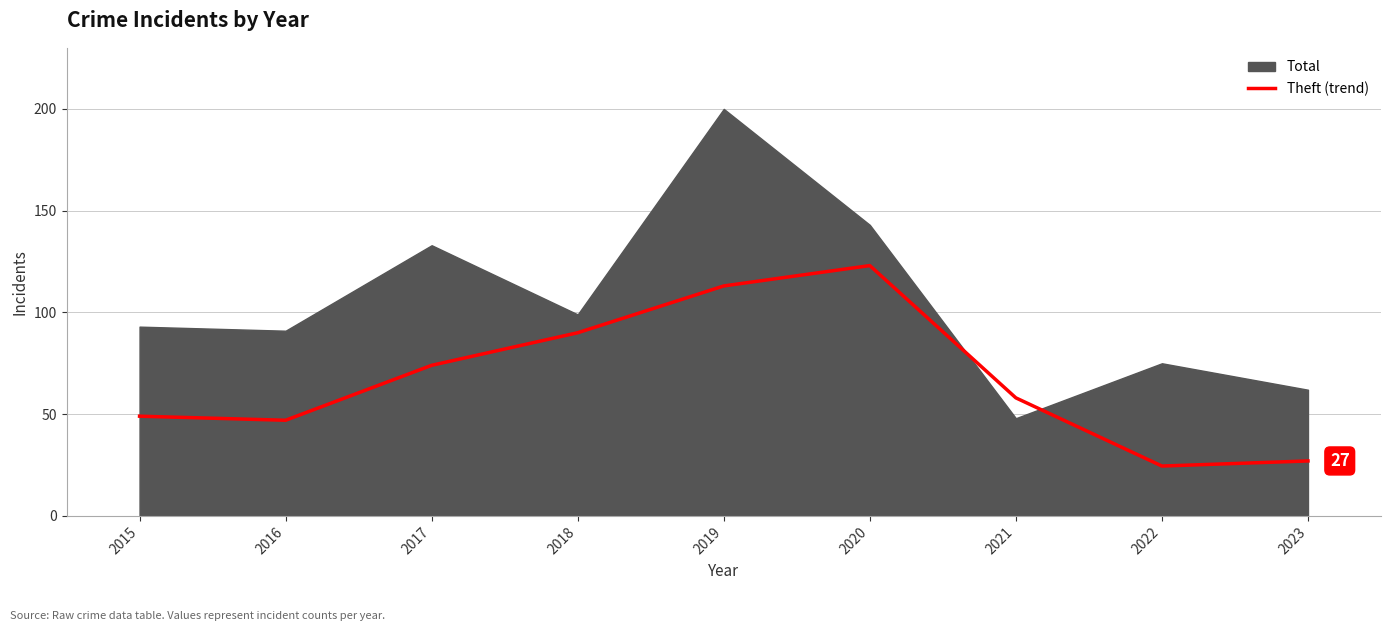

List the labels in order of value, largest first.

2020, 2019, 2018, 2017, 2021, 2015, 2016, 2023, 2022